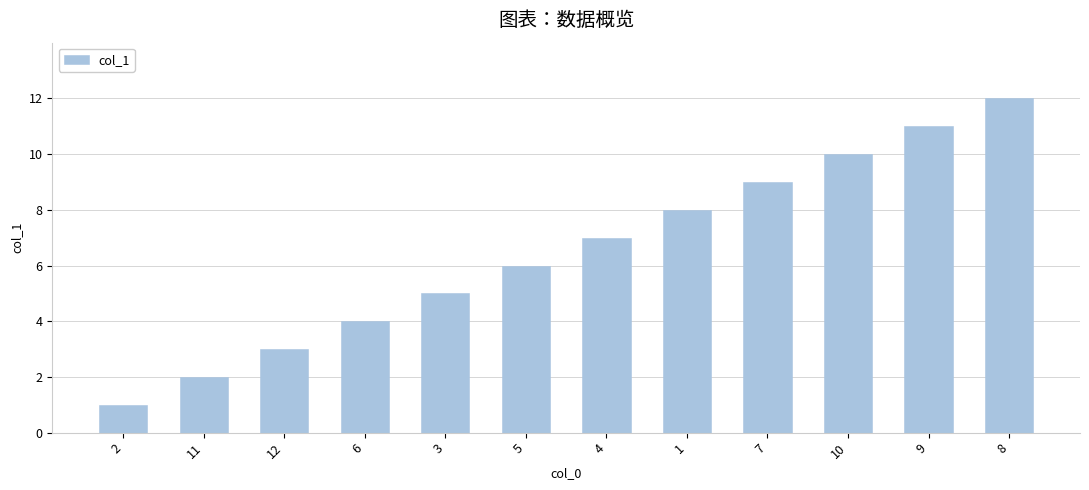

What is the sum of the values at 1 and 10?

18